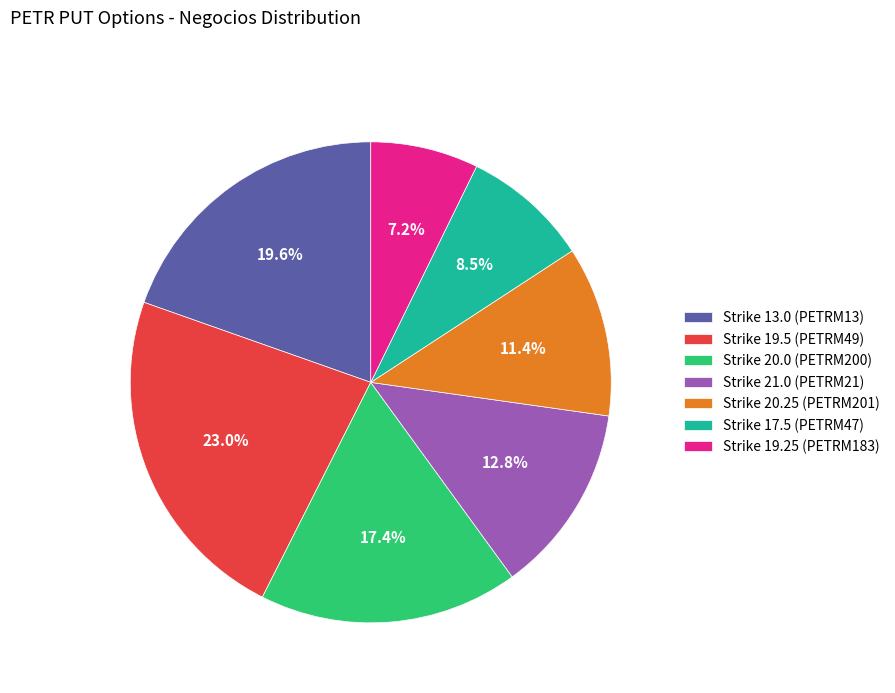

To the nearest percent, what is the difference between the largest and smallest slice percentages?

16%